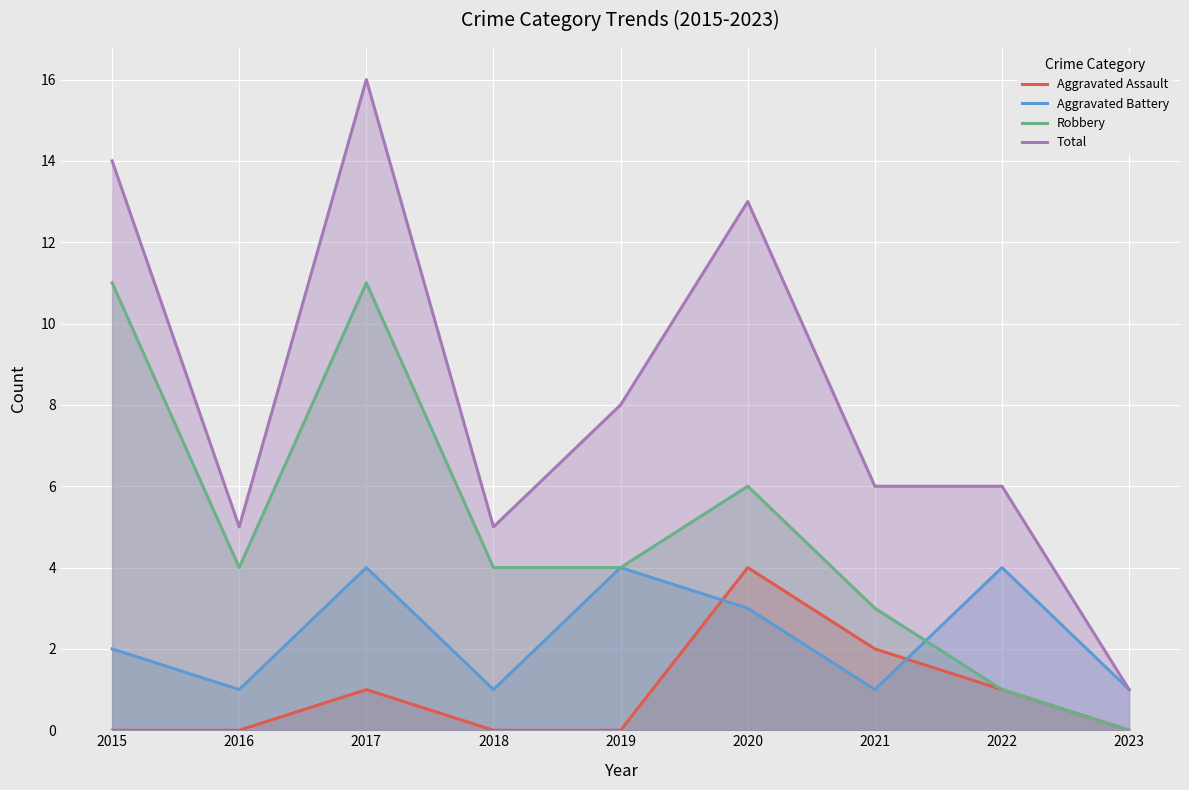

Reading left to right, extract all data points from this chart.

Aggravated Assault: 2015=0	2016=0	2017=1	2018=0	2019=0	2020=4	2021=2	2022=1	2023=0
Aggravated Battery: 2015=2	2016=1	2017=4	2018=1	2019=4	2020=3	2021=1	2022=4	2023=1
Robbery: 2015=11	2016=4	2017=11	2018=4	2019=4	2020=6	2021=3	2022=1	2023=0
Total: 2015=14	2016=5	2017=16	2018=5	2019=8	2020=13	2021=6	2022=6	2023=1